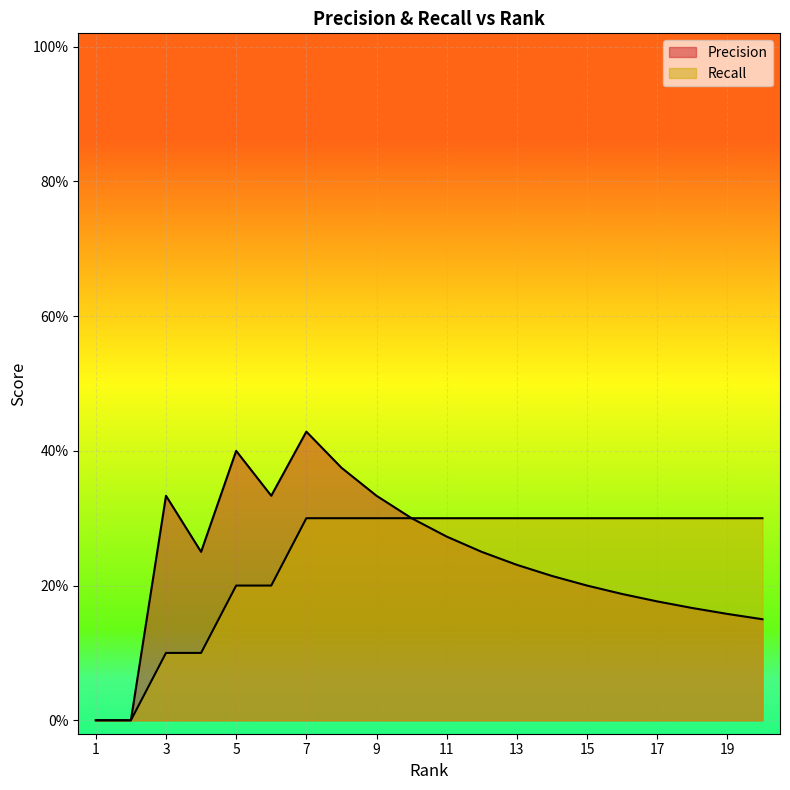

List the series in order of their overall mean, highest first.

Recall, Precision